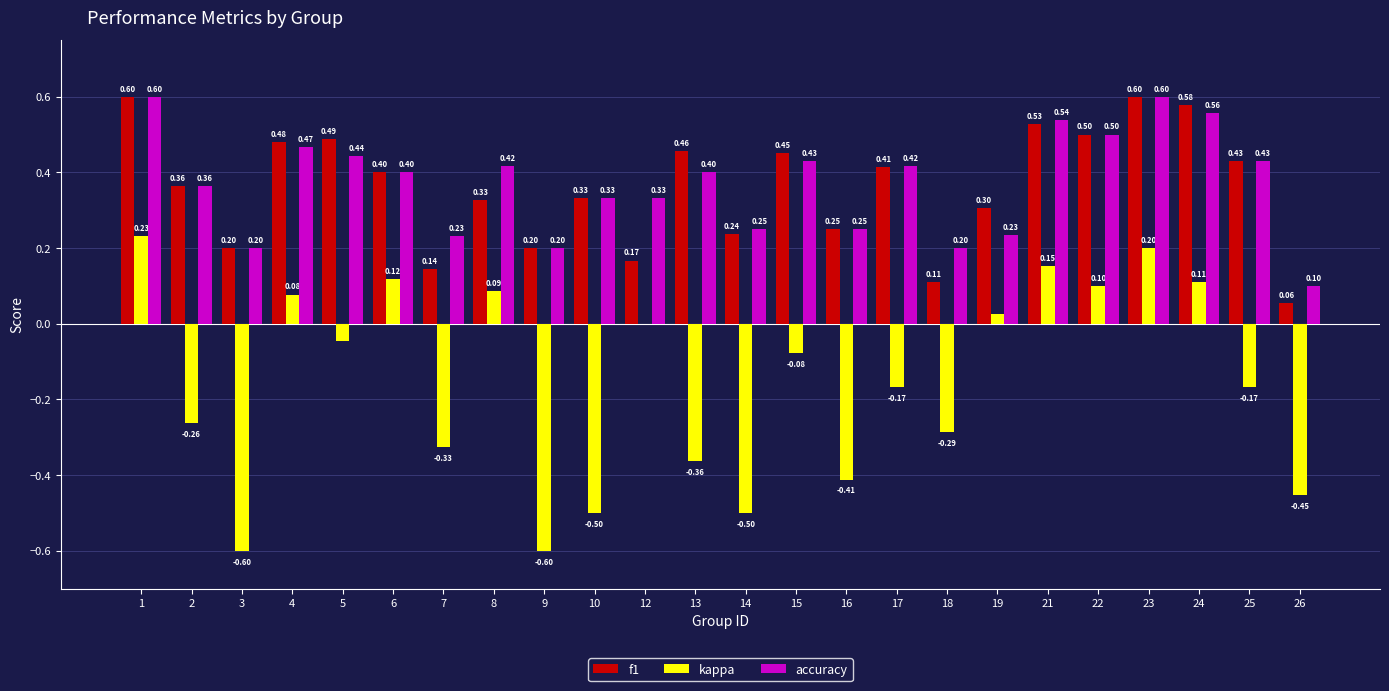

Between 8 and 21, which series saw the biggest shift?

f1